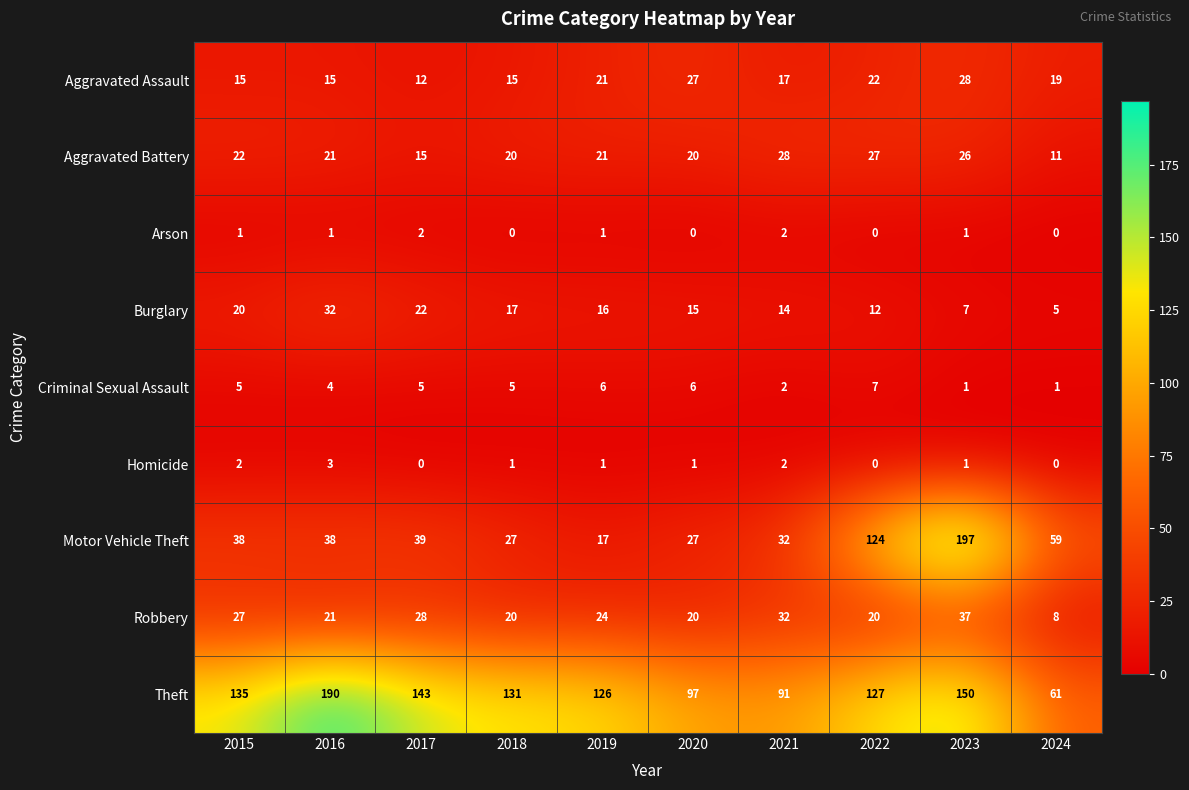

The Burglary series shows 30 at 2017. True or false?

False